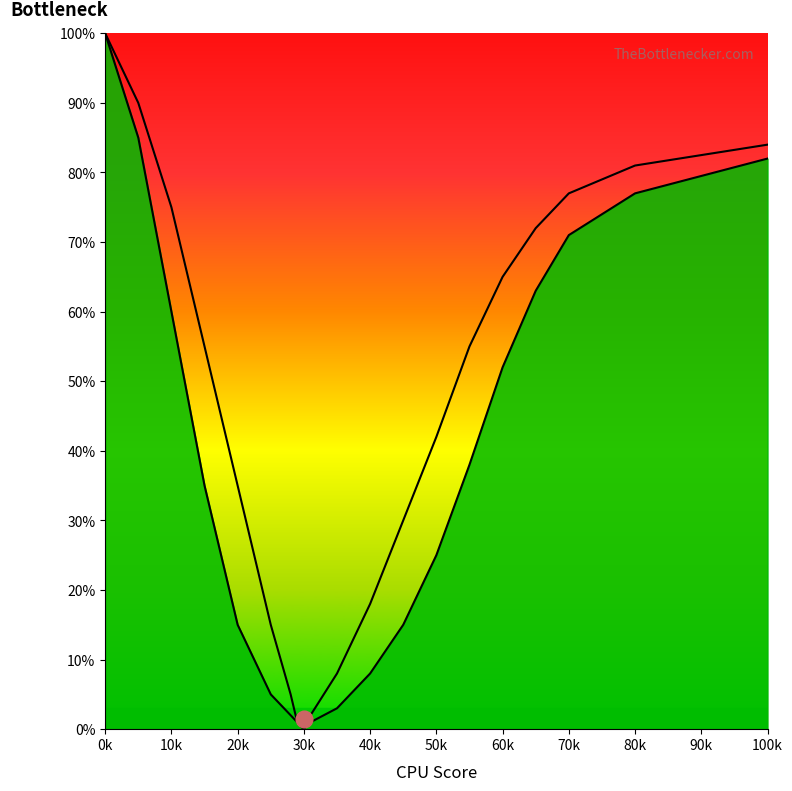

Does the chart have visible grid lines?

No